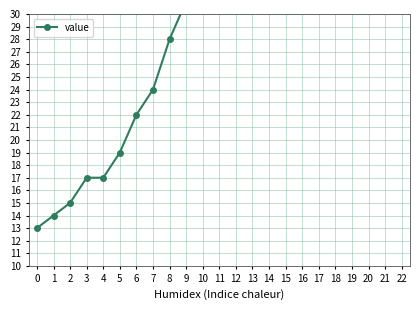

Reading left to right, what are all the values shown in this chart?

13	14	15	17	17	19	22	24	28	31	36	43	53	62	85	98	119	147	180	215	271	338	421